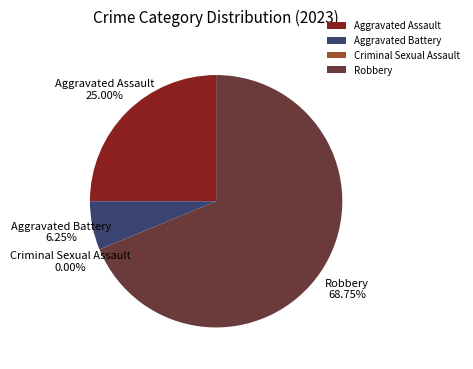

Is it true that Robbery is 60% of the pie?

False